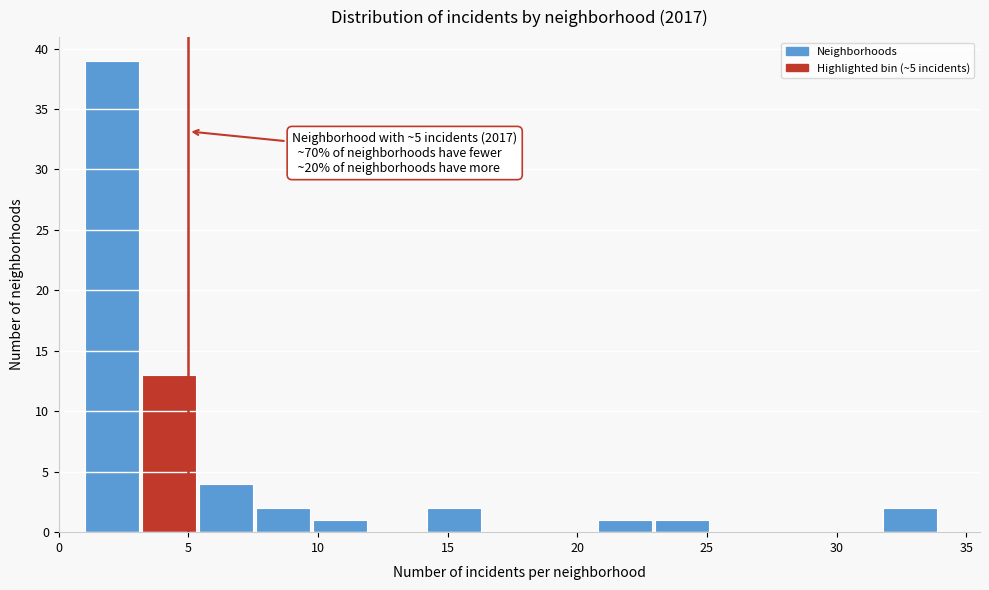

Which range on the x-axis has the tallest bar?

1.0 to 3.2